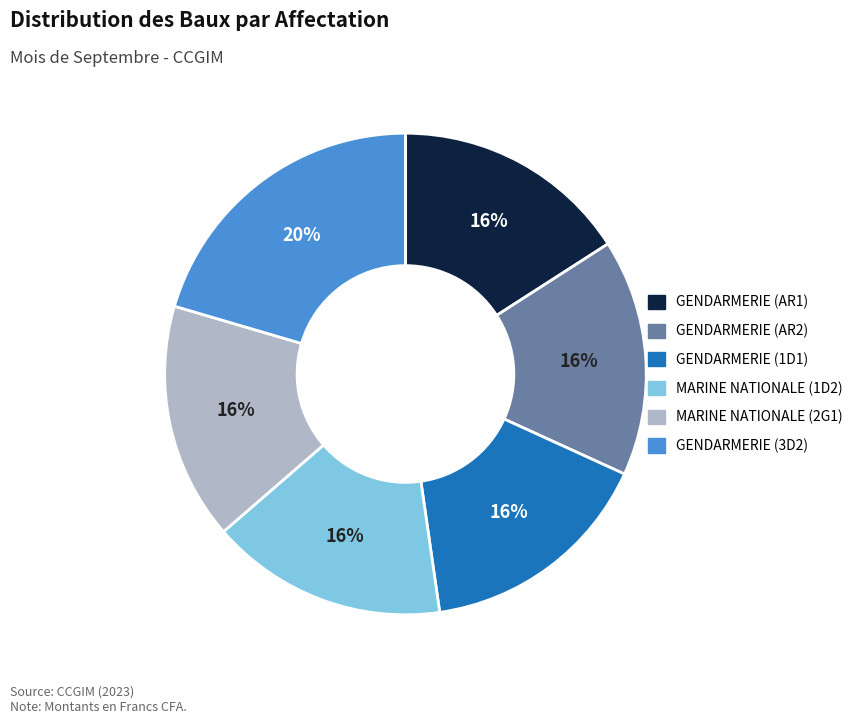

Which category has the biggest portion of the pie?

GENDARMERIE (3D2)